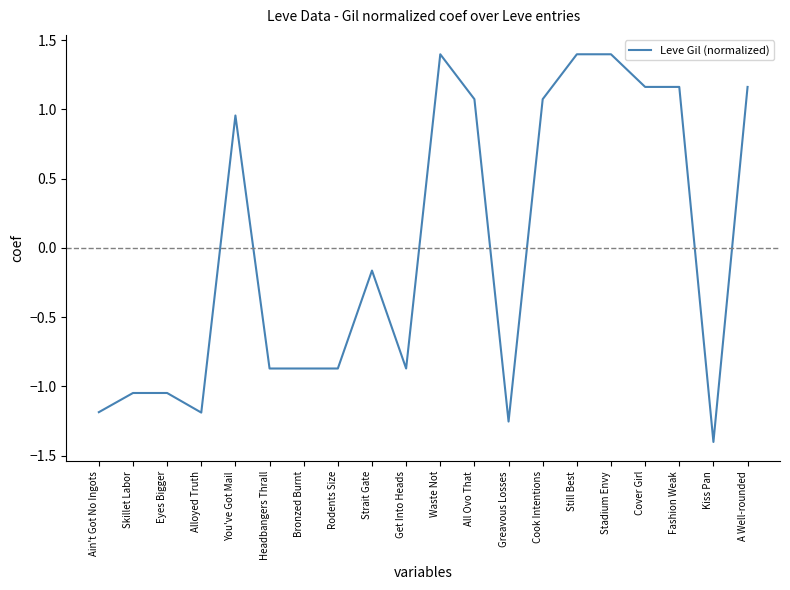

What is the difference between the maximum and minimum values?

2.8